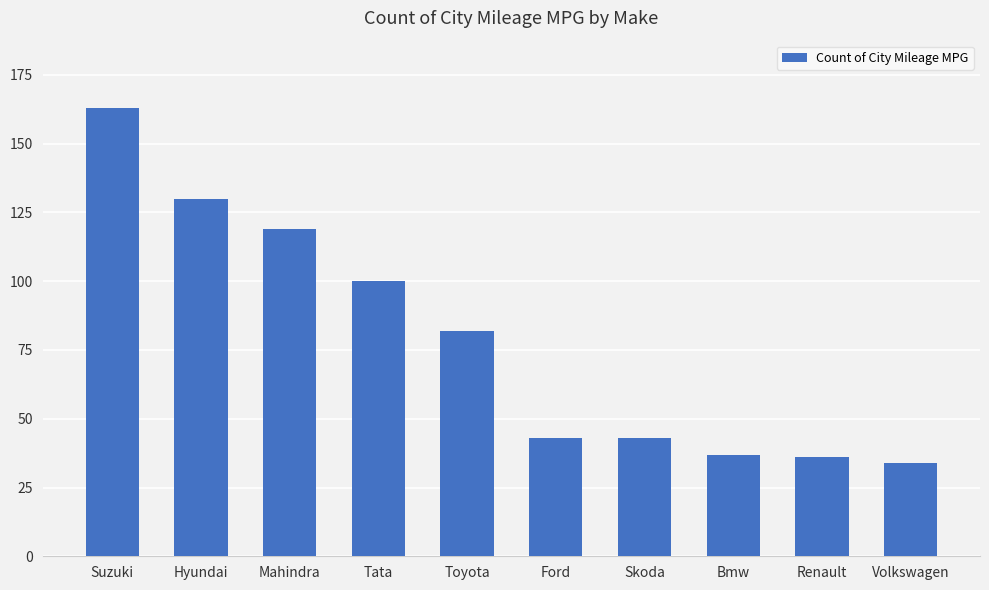

What is the minimum value shown in the chart?

34